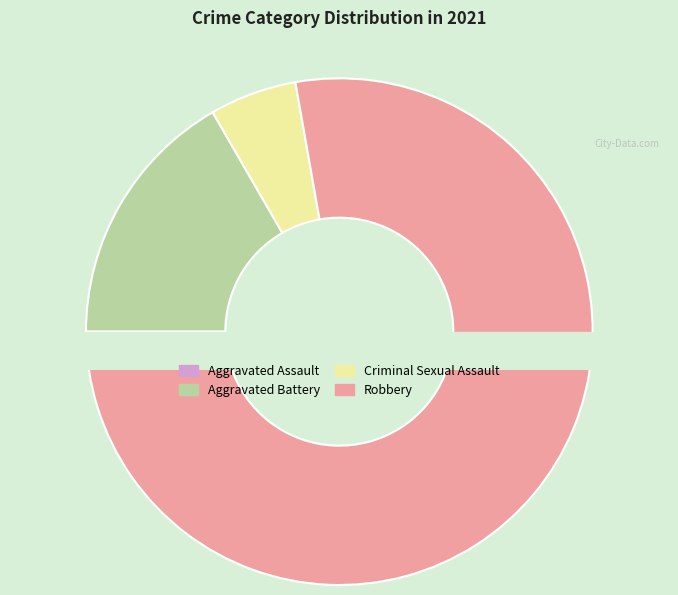

What is the majority slice?

Robbery